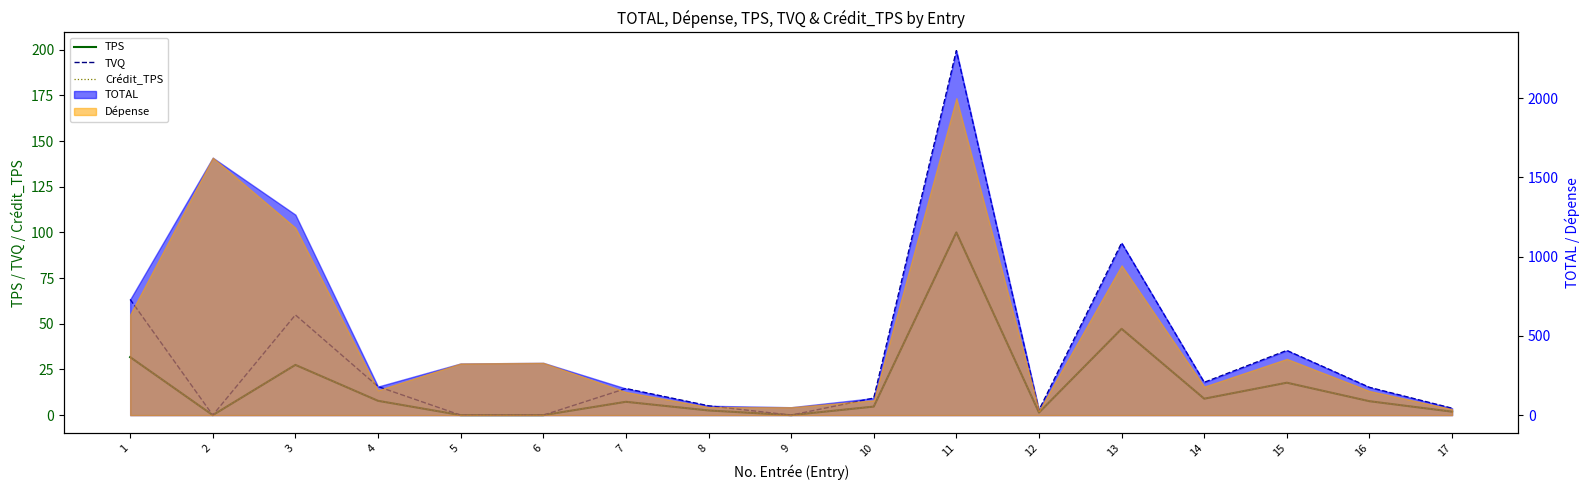

Between 3 and 16, which is larger?

3